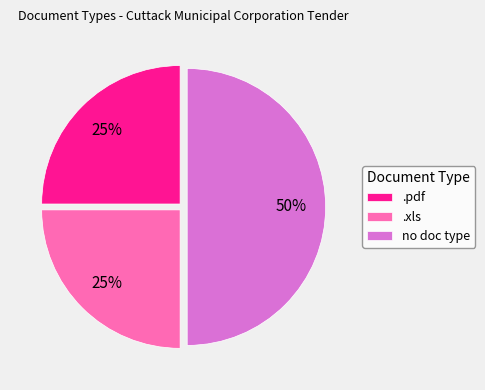

What is the largest slice in the pie chart?

no doc type